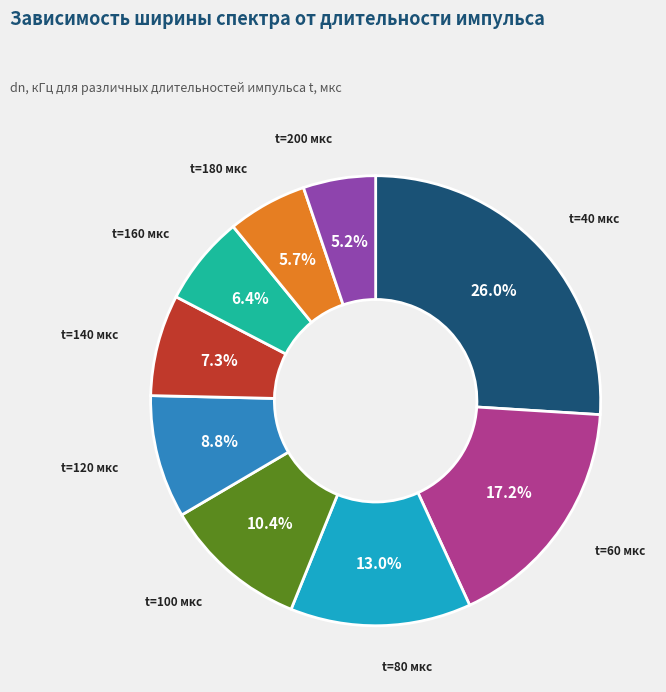

Which category has the smallest portion of the pie?

t=200 мкс